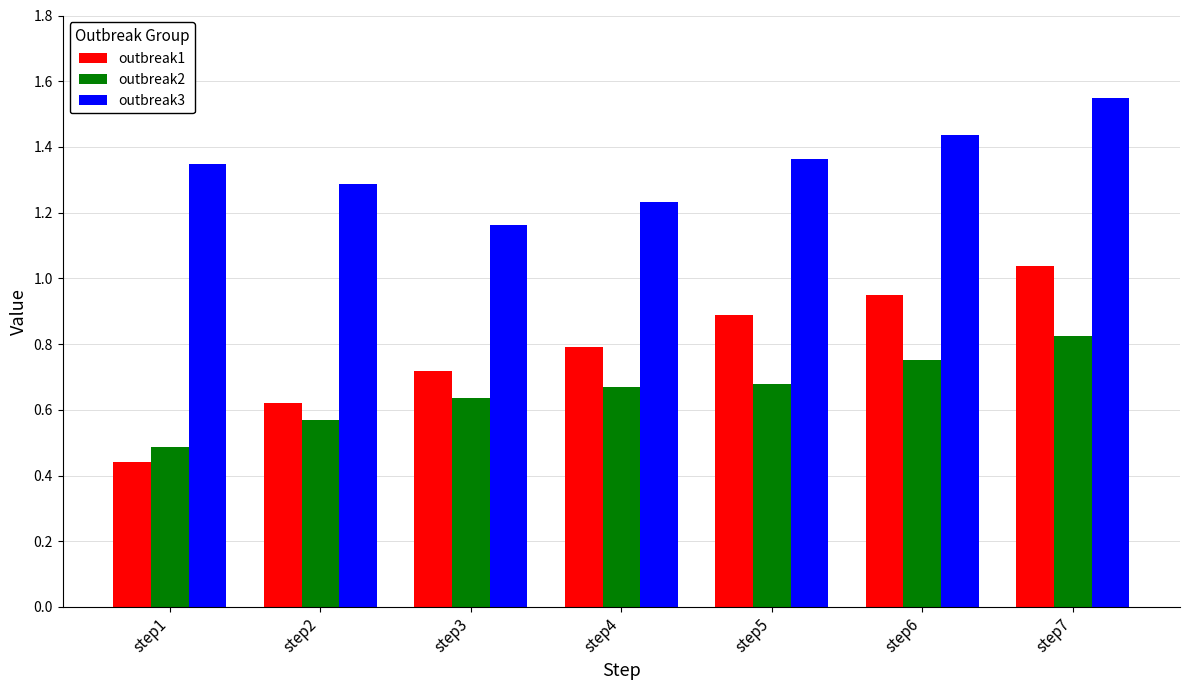

The value of outbreak2 at step3 is 0.3. True or false?

False